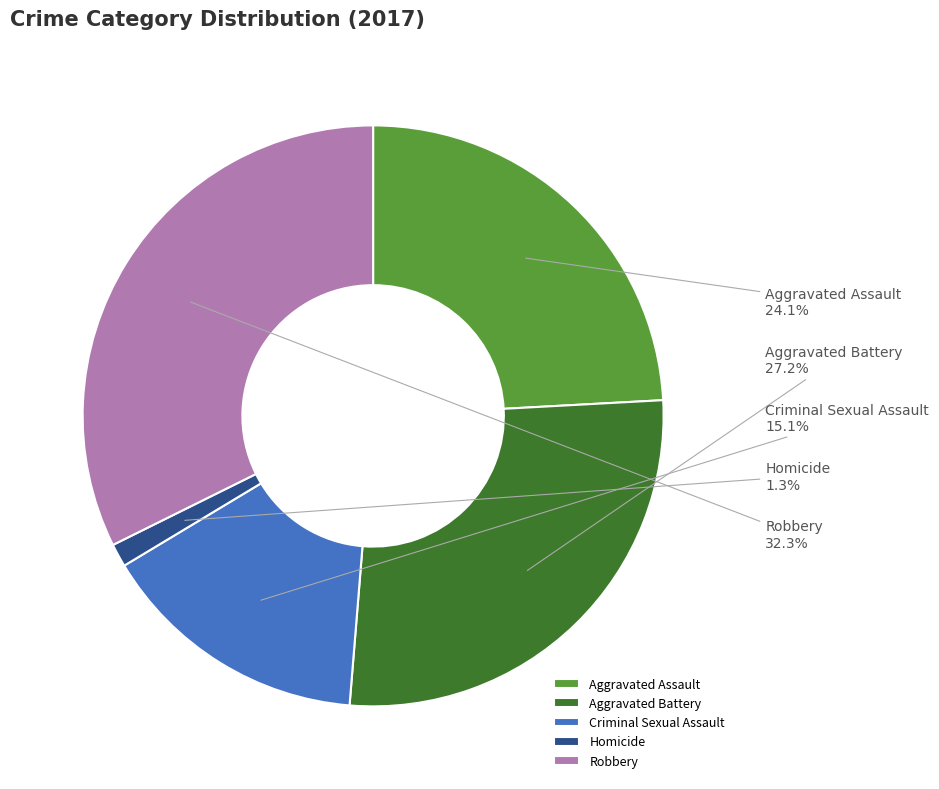

How many segments does this pie chart have?

5